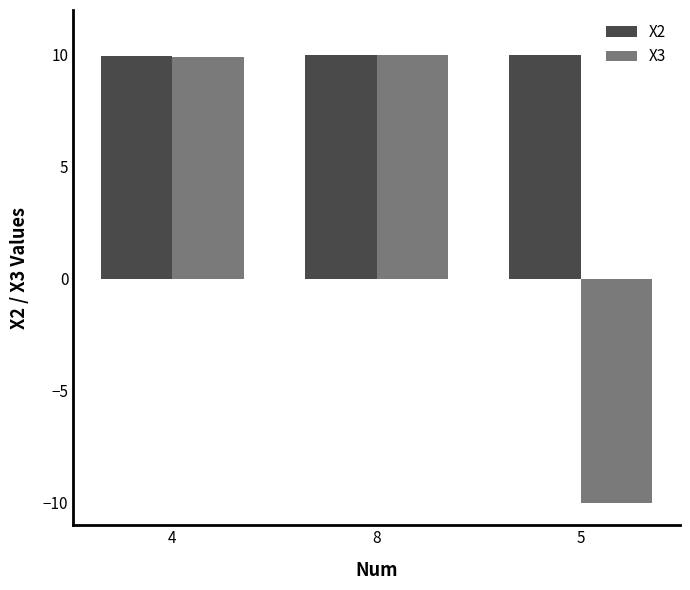

Which series changed the most between 8 and 5?

X3